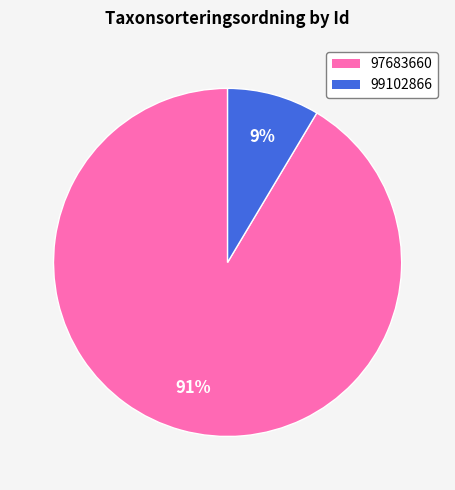

Combined, do 97683660 and 99102866 account for over 50%?

Yes